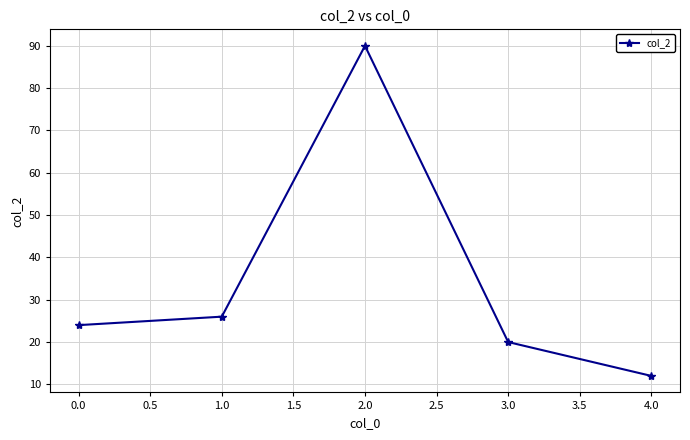

Does the chart display data point markers on the line(s)?

Yes